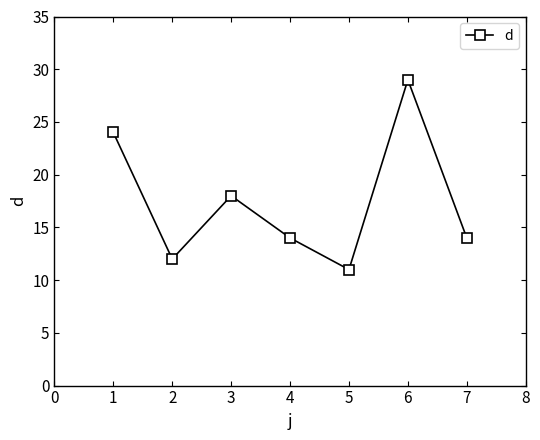

At which category does the data reach its first local peak?

3